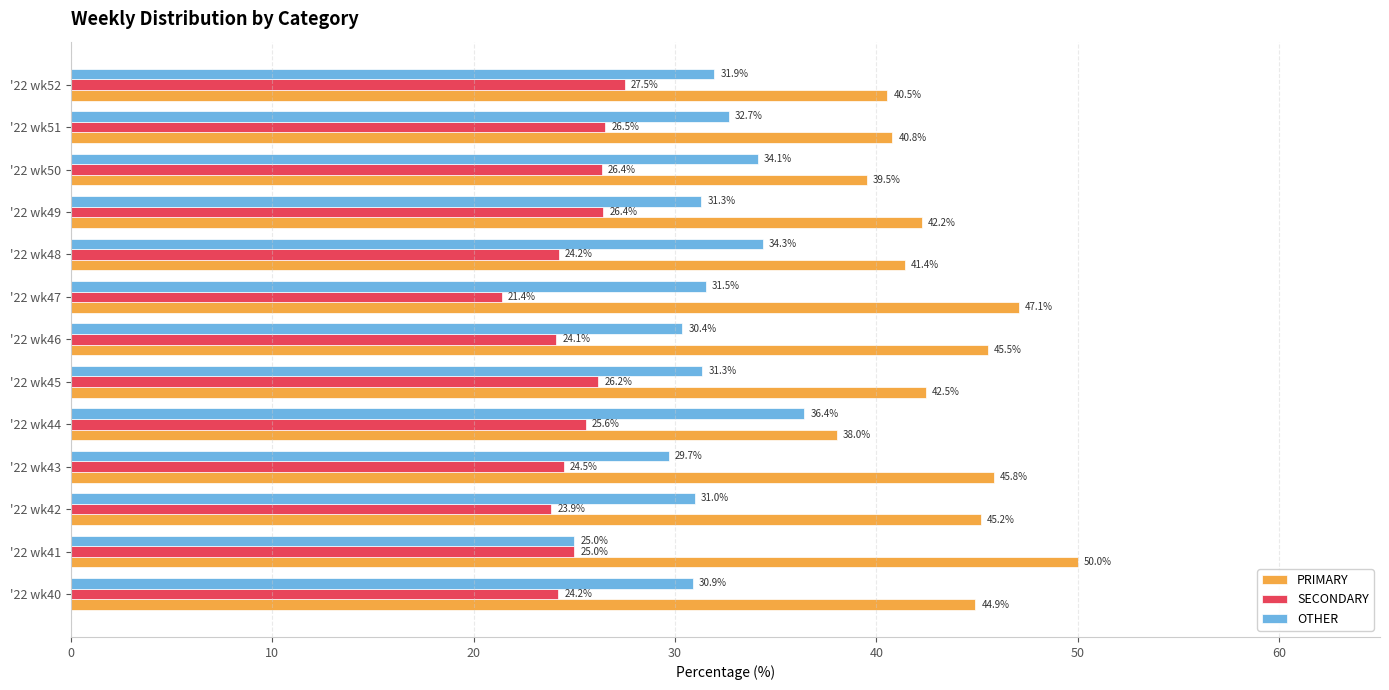

What is the minimum value for OTHER?

25.0